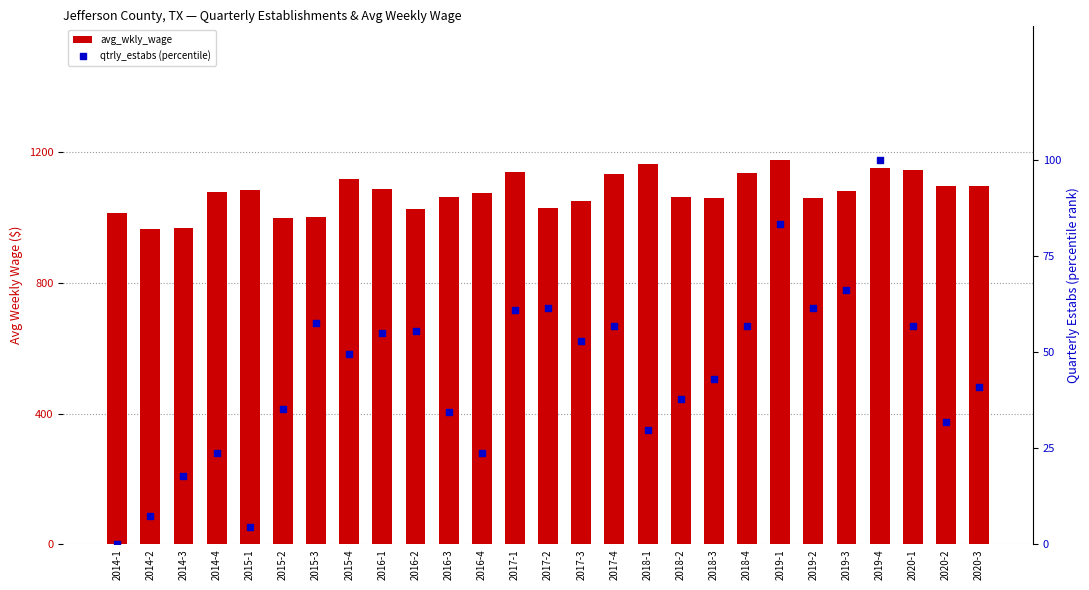

Is the value of qtrly_estabs (percentile) at 2017-4 greater than the value of avg_wkly_wage at 2015-1?

No